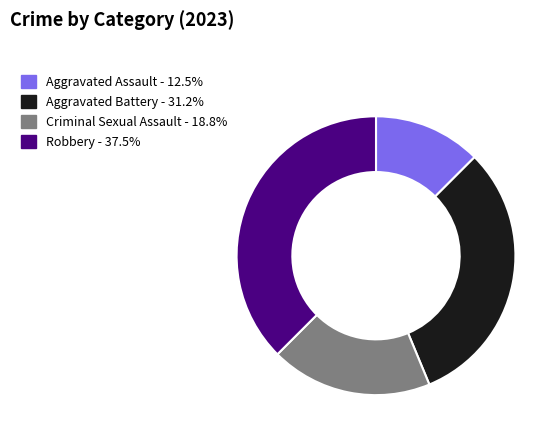

Is there a majority slice in this chart?

No